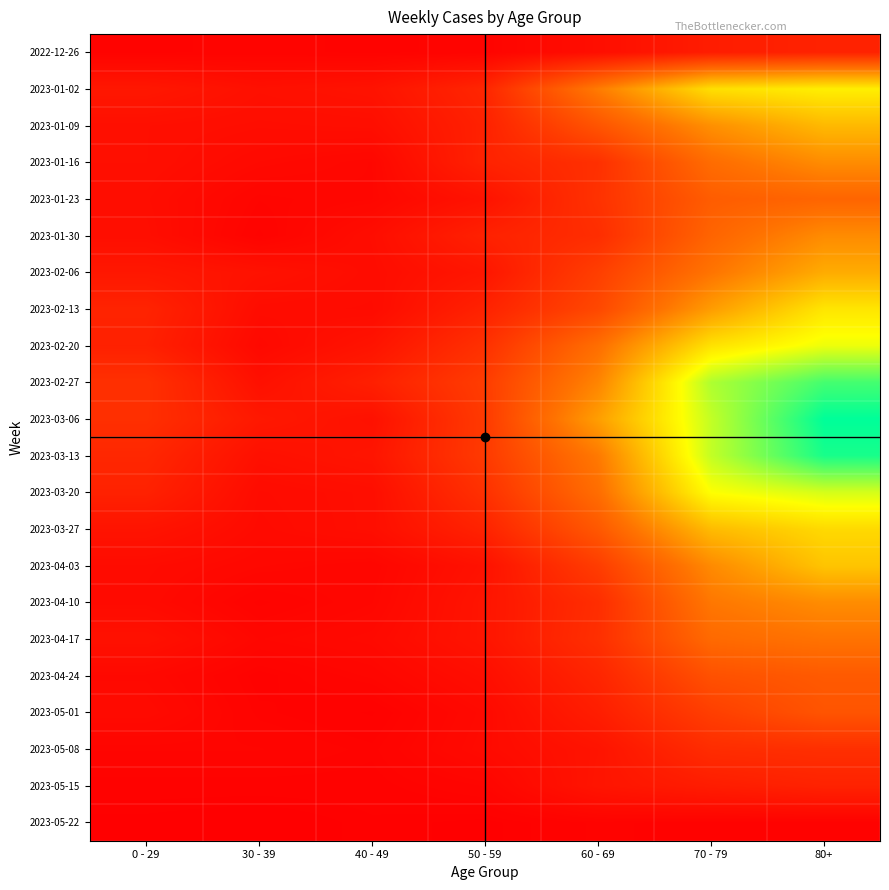

Which label corresponds to the smallest value in the chart?

30 - 39